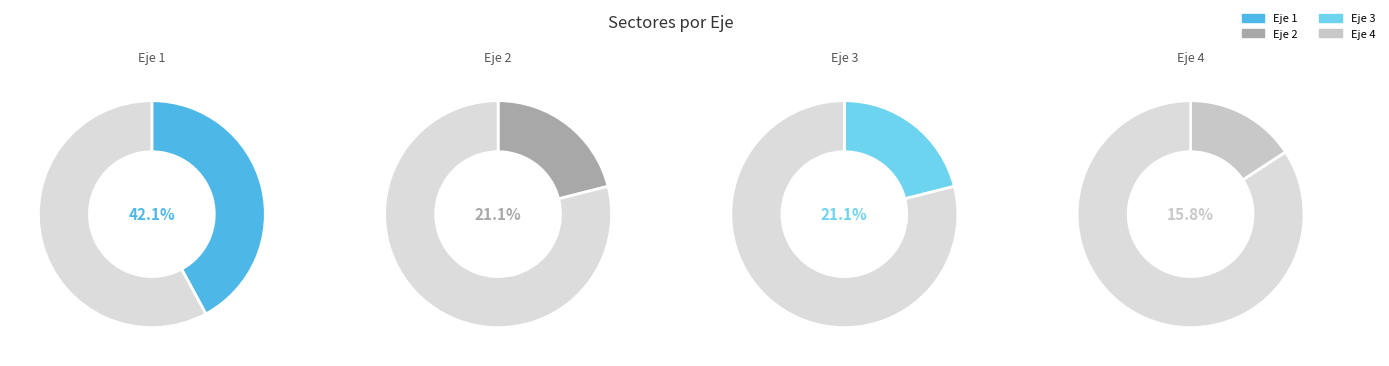

Which category has the smallest portion of the pie?

eje_4